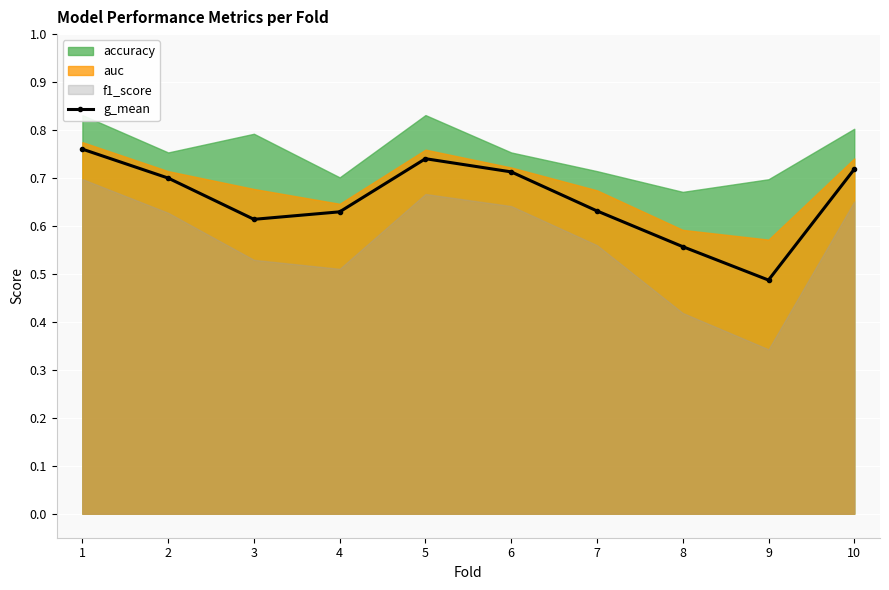

What is the value of the 7th point from the left?

0.6